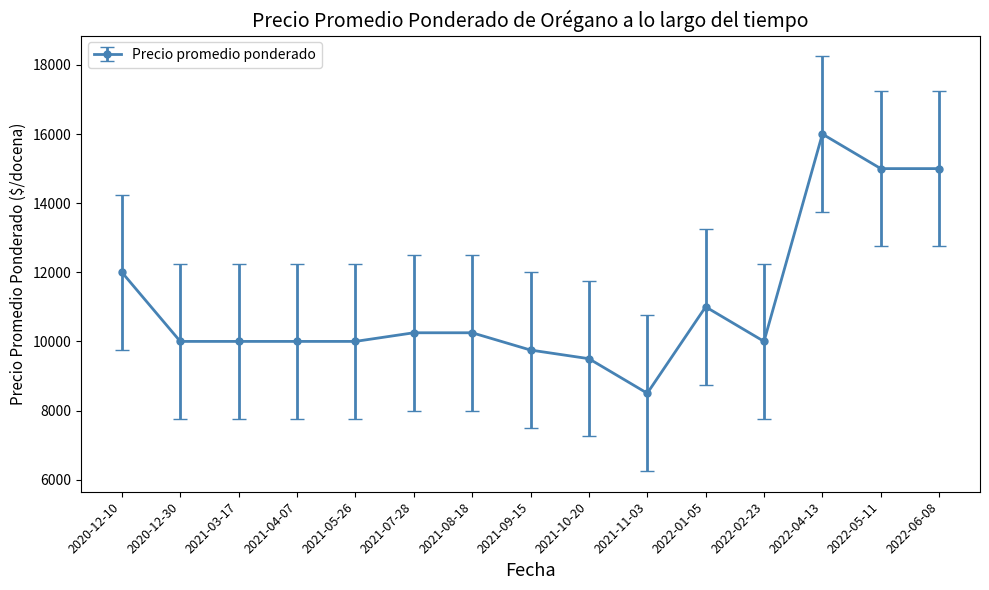

True or false: there are more than 1 points higher than both neighbors.

True